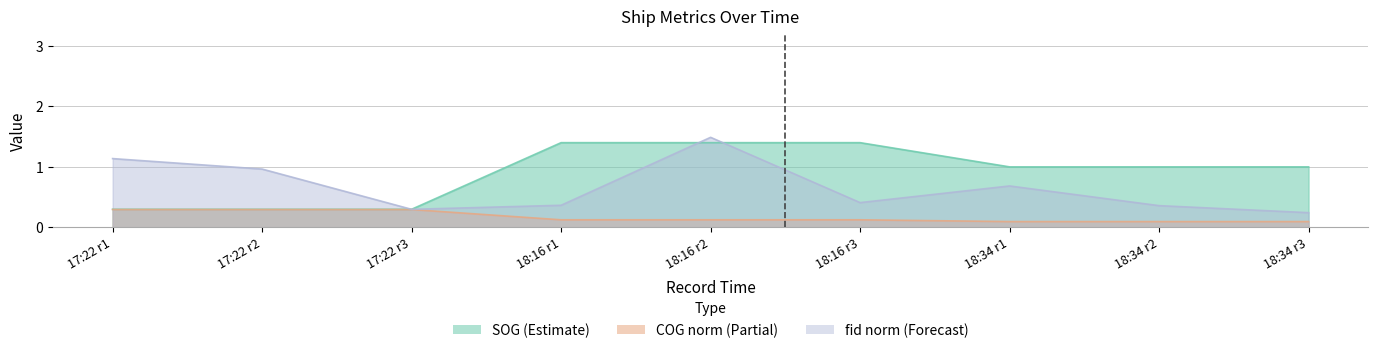

What is the sum of the COG_norm values at 17:22 r2 and 18:34 r3?

0.4